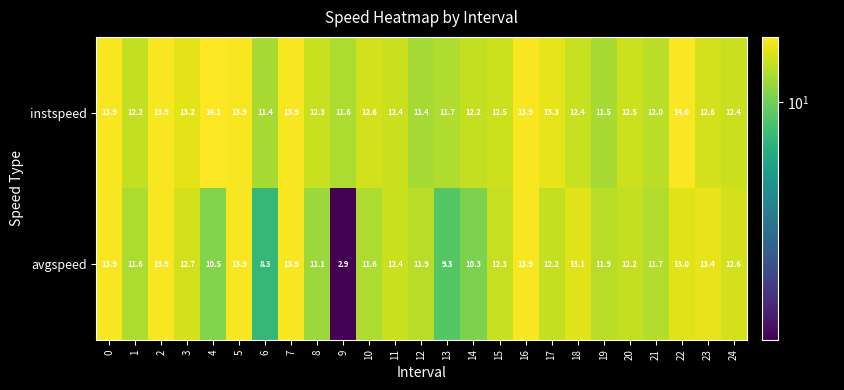

List the series in order of their overall mean, highest first.

instspeed, avgspeed